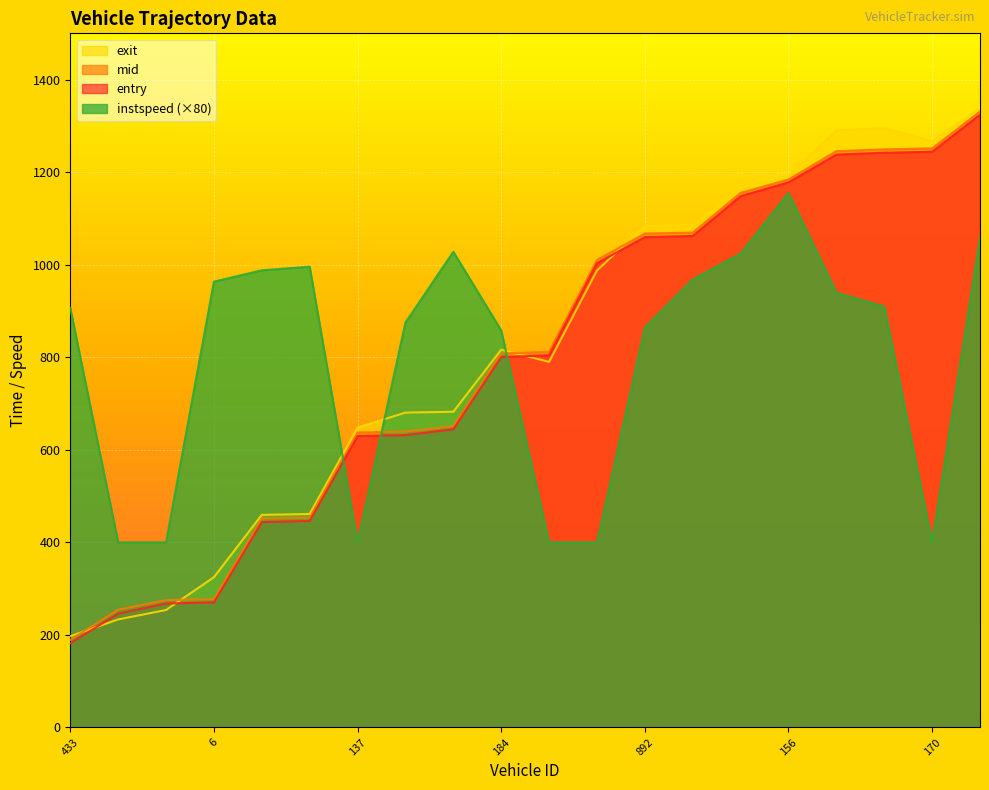

How many values in the entry series are below 804?

10